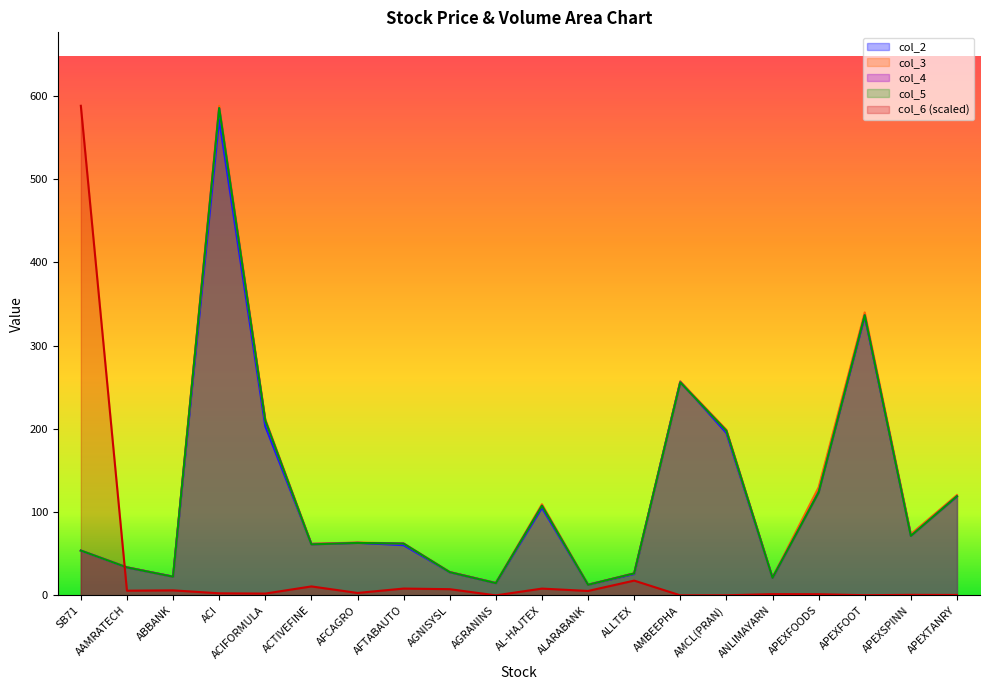

At which label does col_4 first exceed 63?

ACI